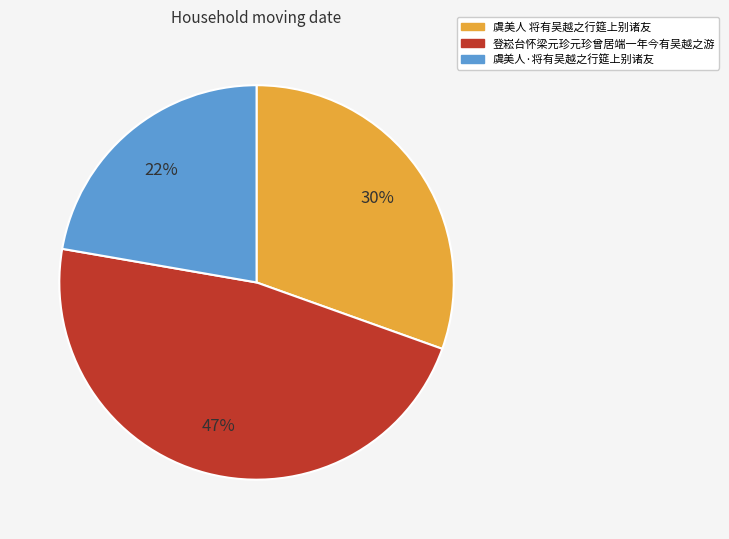

To the nearest percent, what percentage of the pie is 虞美人·将有吴越之行筵上别诸友?

22%